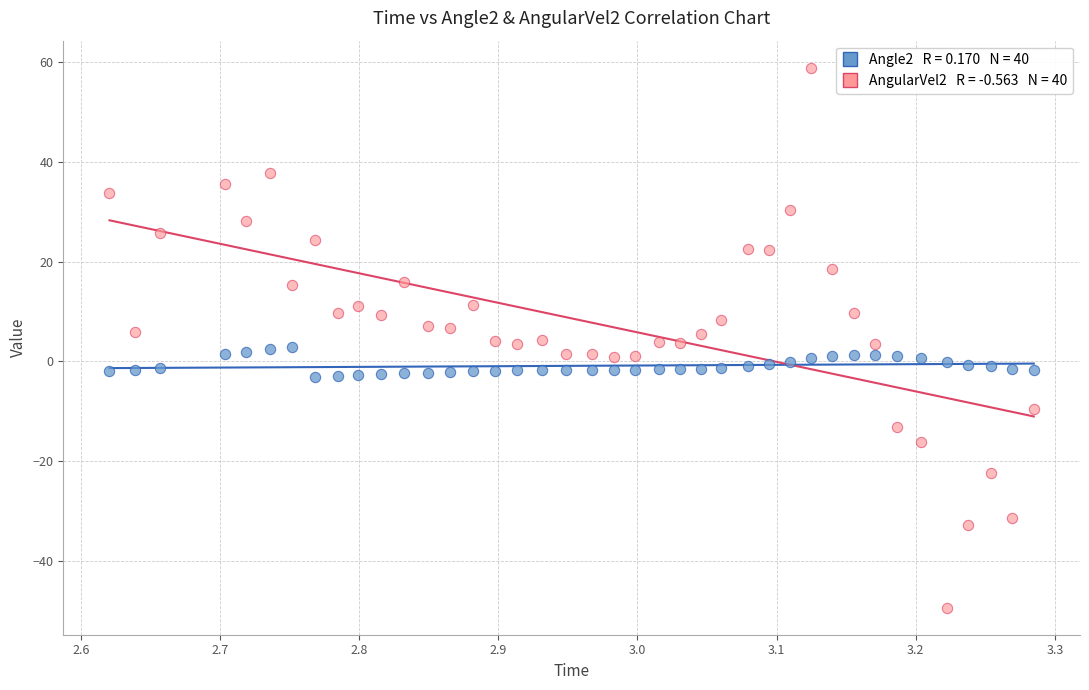

Across all data points, what is the range of X values (max minus min)?

0.7